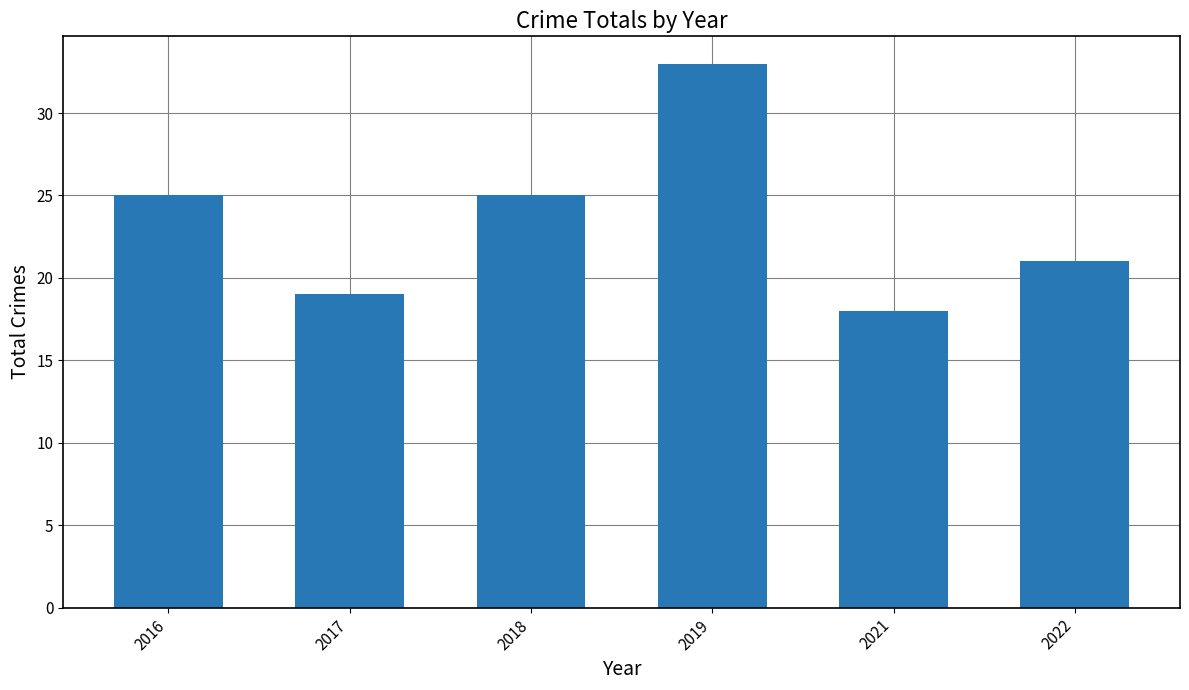

What is the change in value from 2017 to 2018?

+6